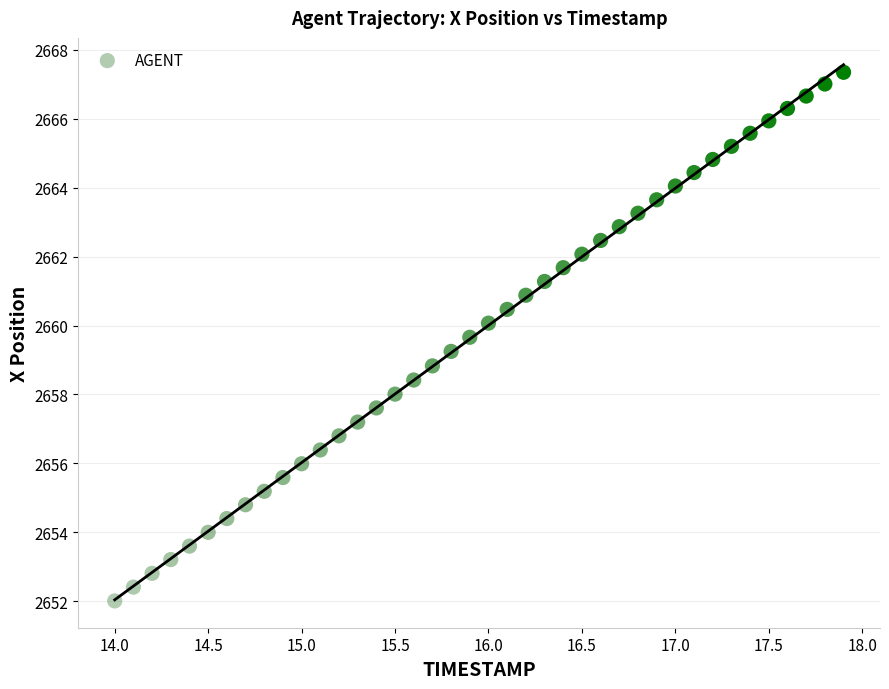

What is the range of Y values (max minus min)?

15.3